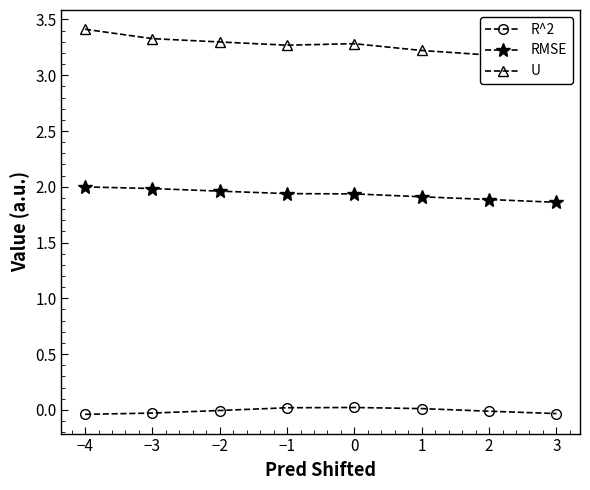

Is the value of RMSE at 1 greater than the value of R^2 at 1?

Yes